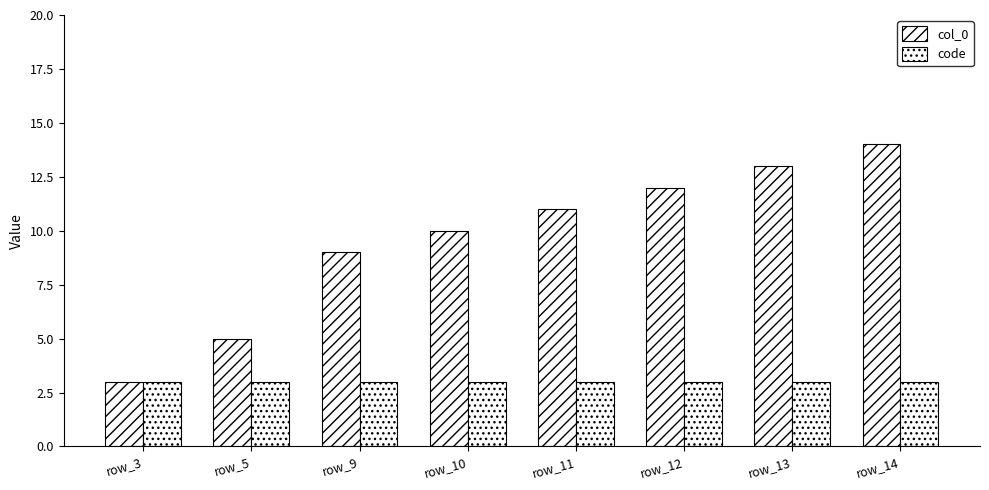

List the series in order of their peak value, lowest first.

code, col_0